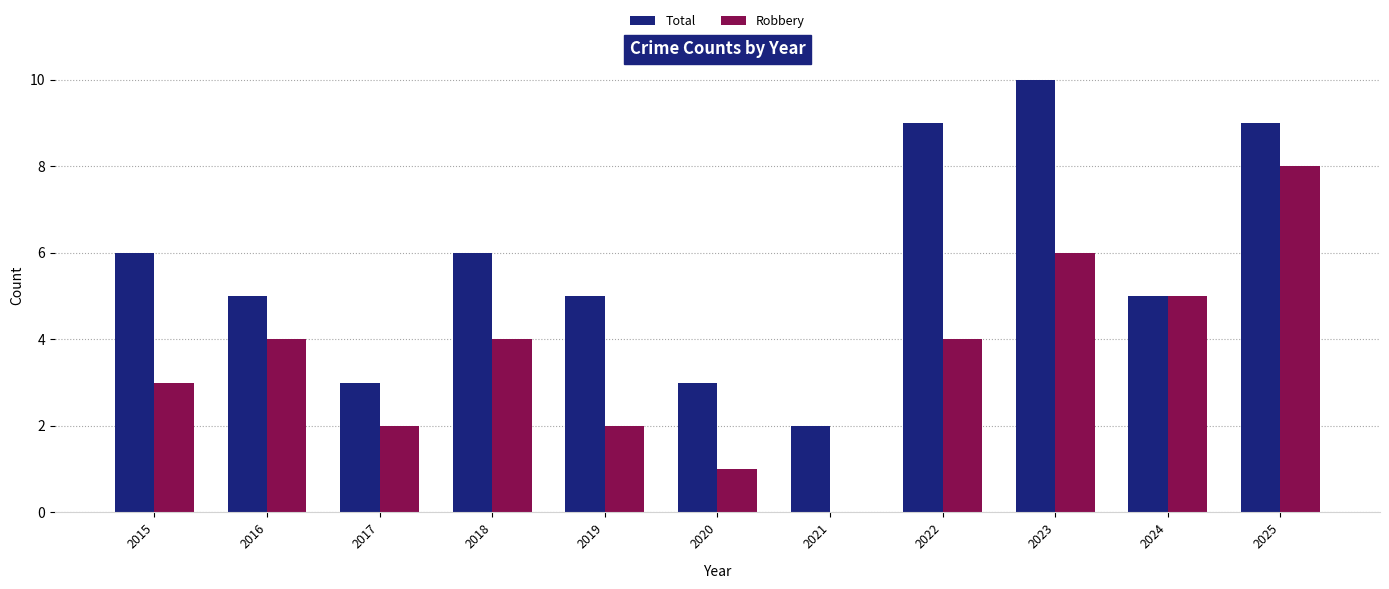

What is the sum of all Robbery values?

39